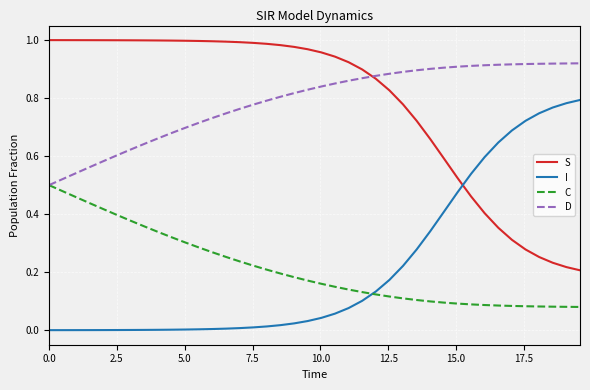

True or false: S and C intersect in this chart.

False